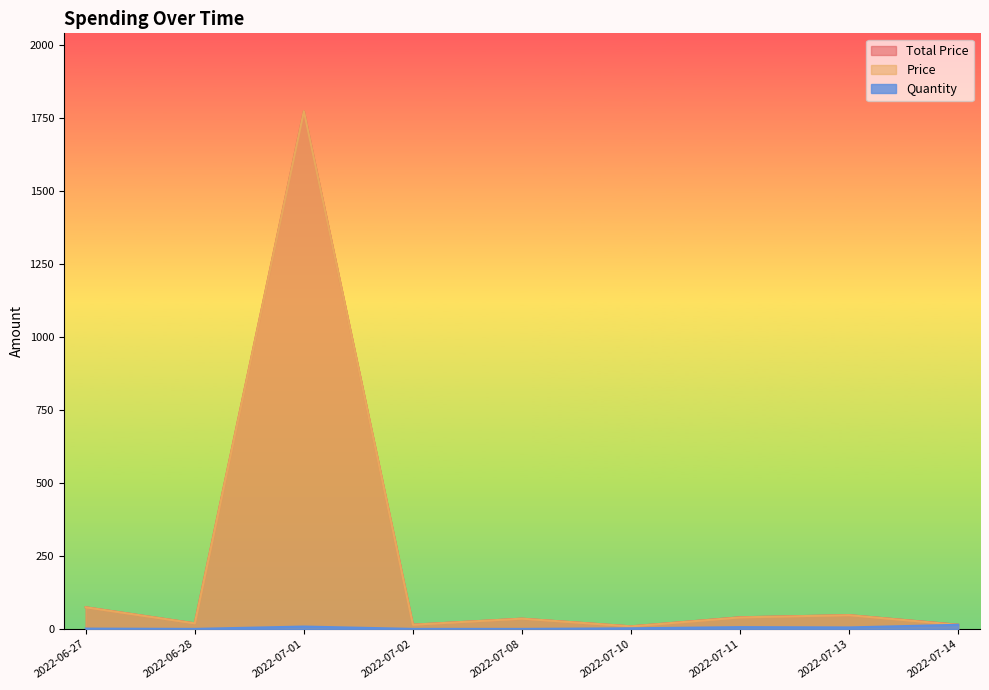

Does the chart display data point markers on the line(s)?

No